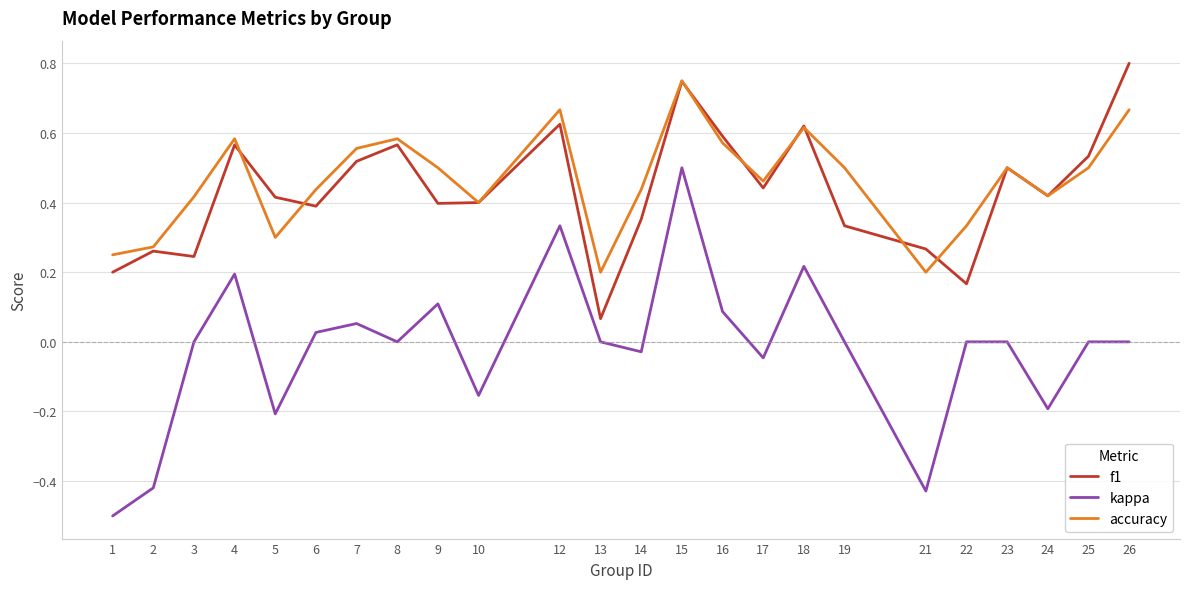

What is the smallest value displayed?

-0.5